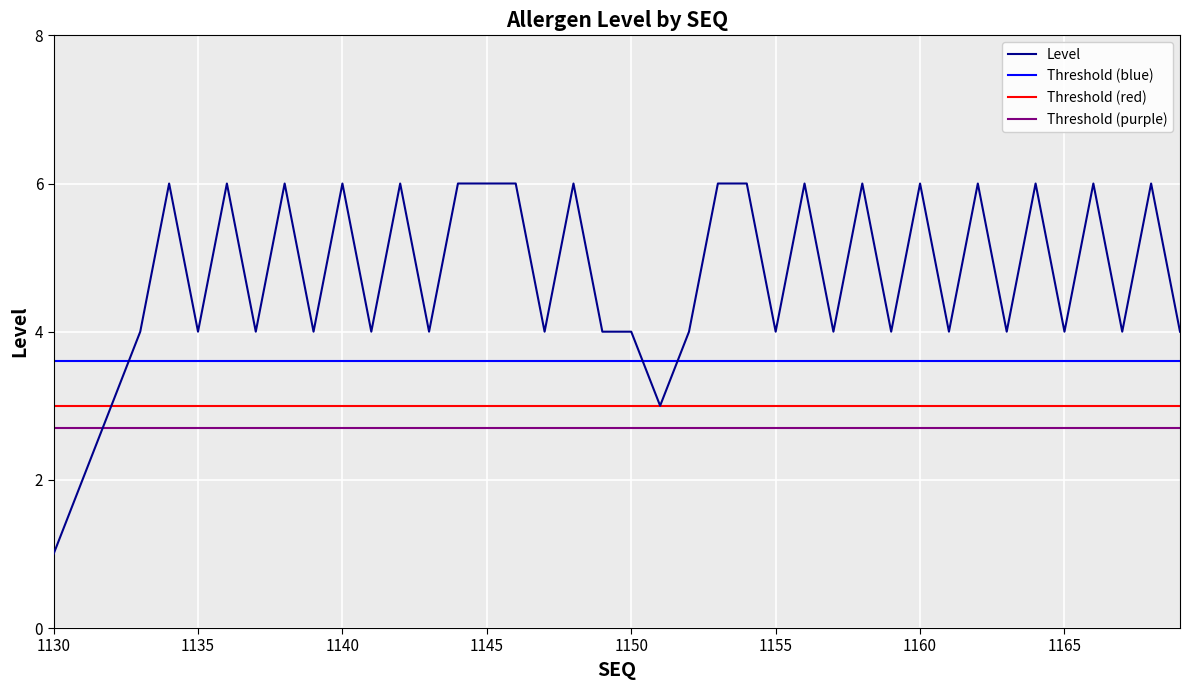

What is the value of the 29th point from the left?

6